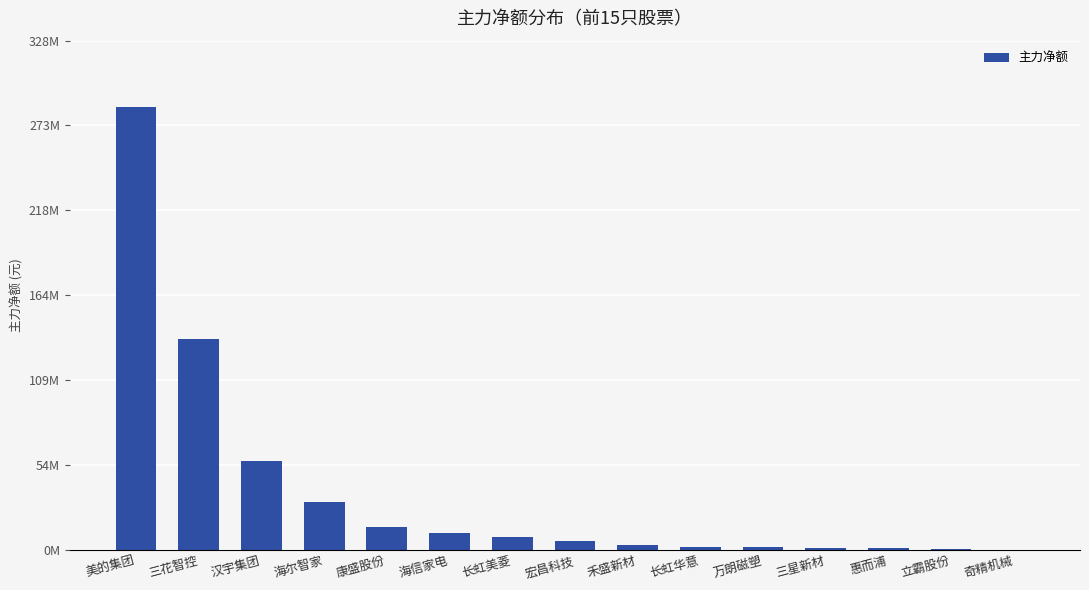

What is the label of the 3rd bar from the right?

惠而浦